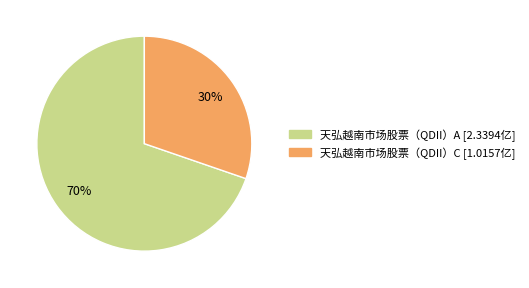

To the nearest percent, what is the average slice percentage?

50%